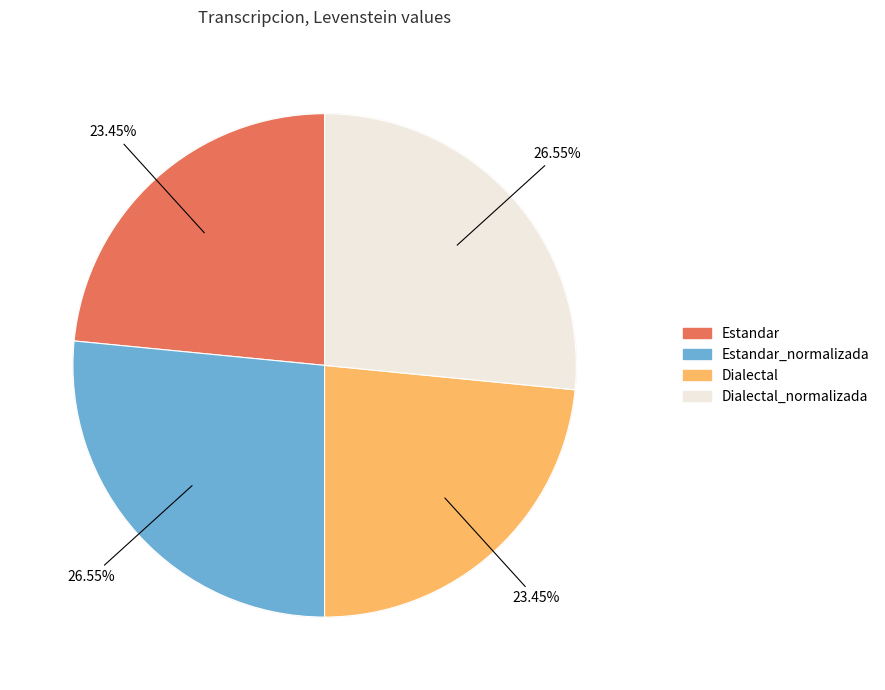

What is the ratio of the value at Dialectal_normalizada to the value at Dialectal?

1.1